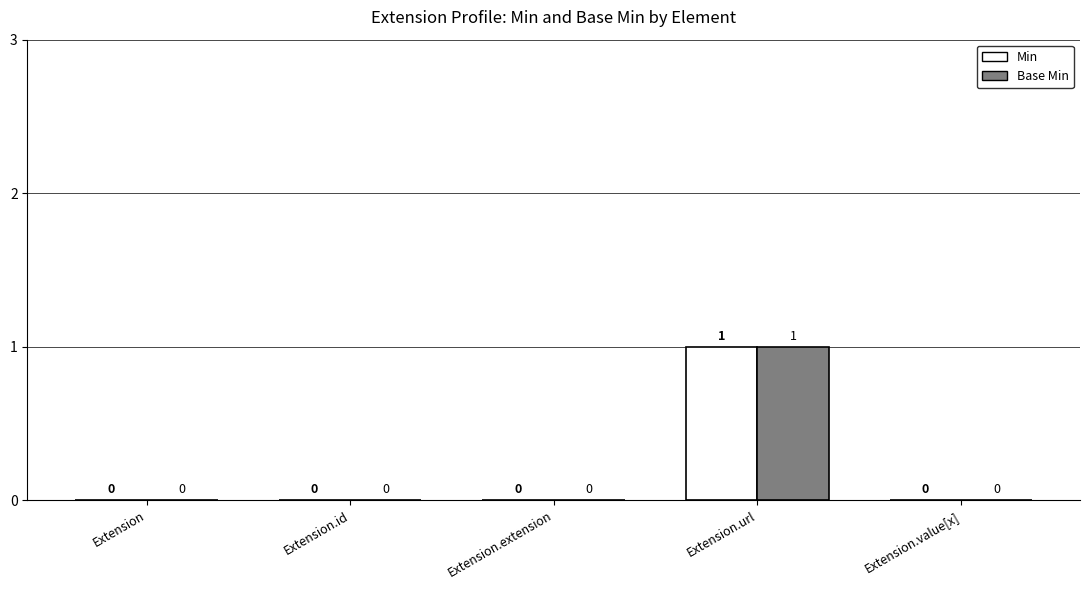

How many values in Base Min are above zero?

1